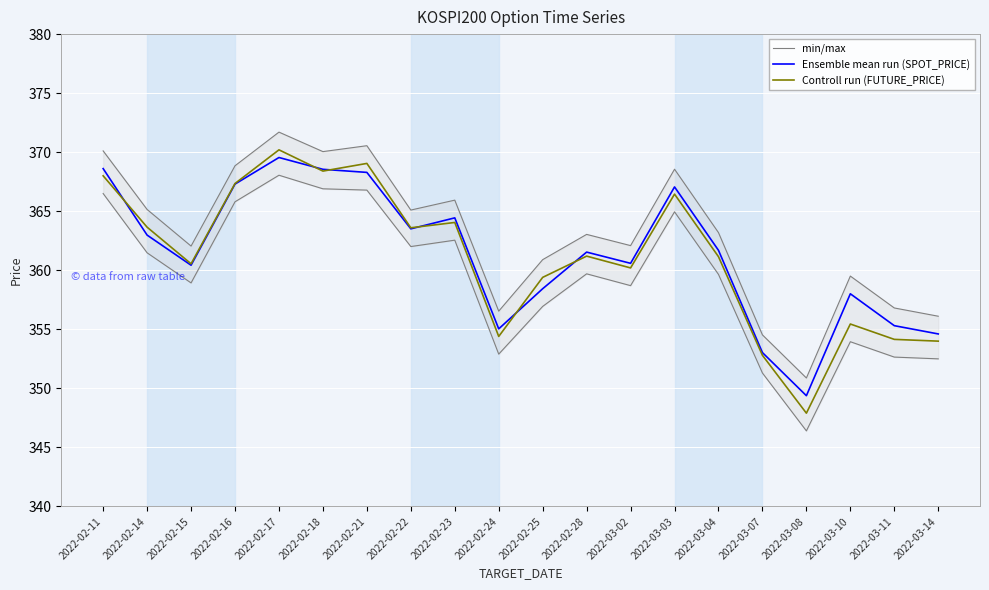

What is the total value across all series at 2022-03-04?

1086.0